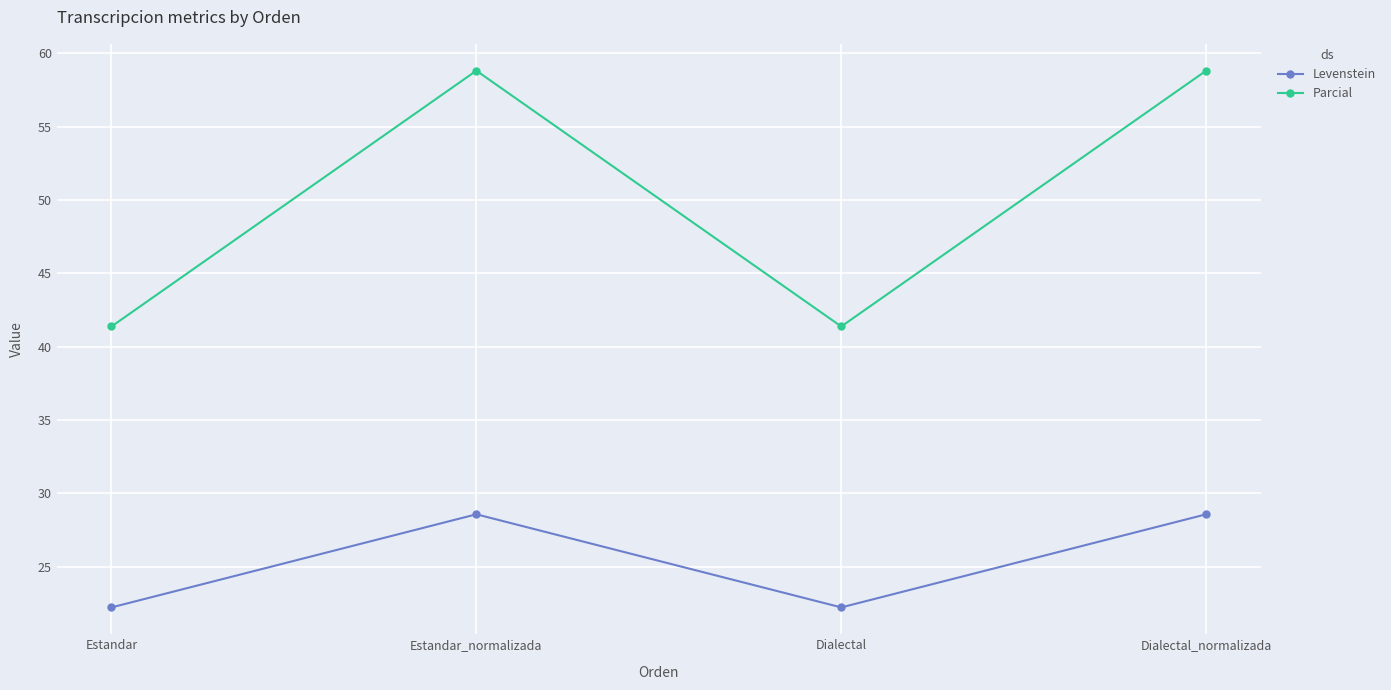

What are all the series names shown in the legend?

Levenstein, Parcial